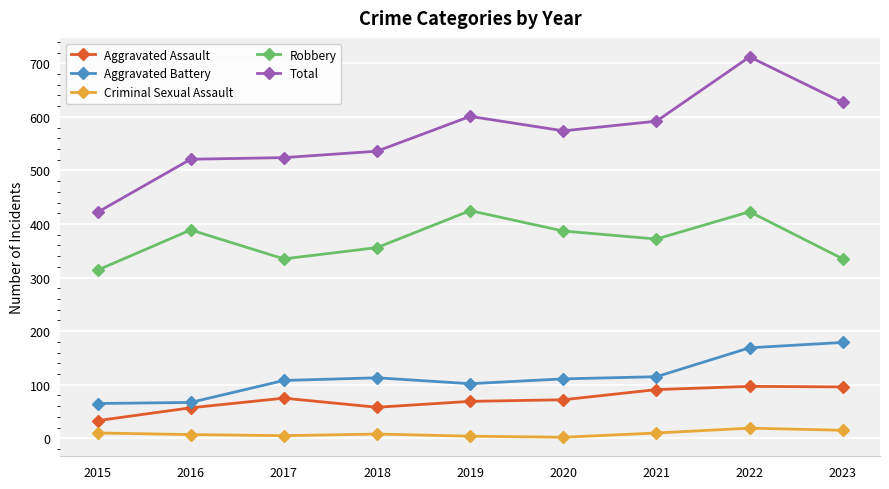

The value of Total at 2022 is 303. True or false?

False